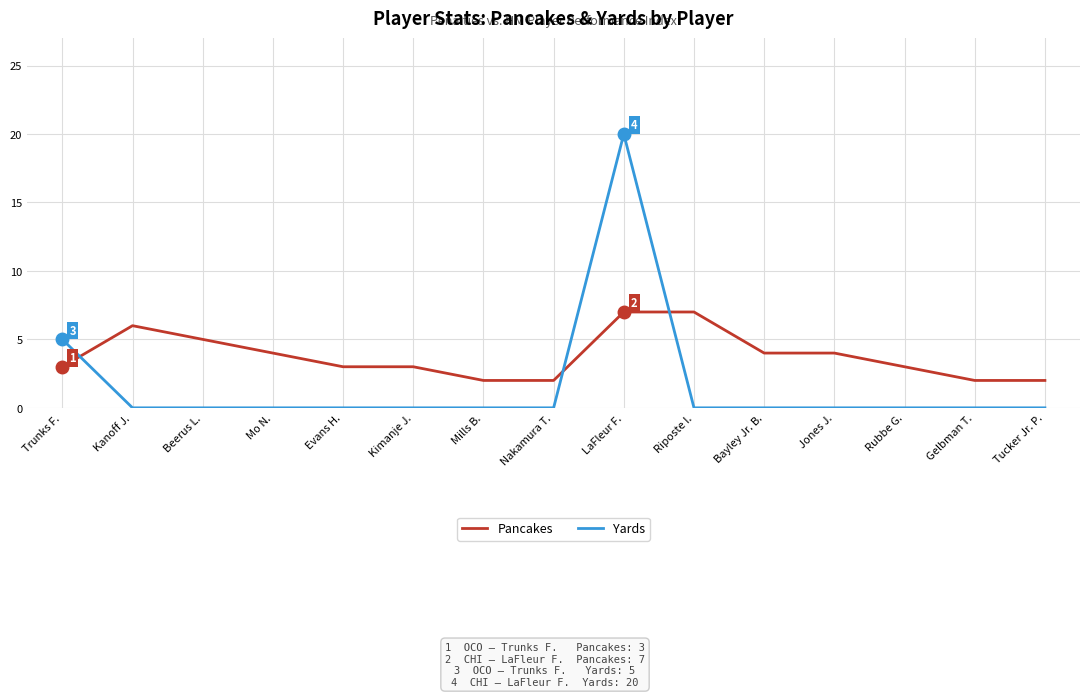

How many lines are shown in the chart?

2